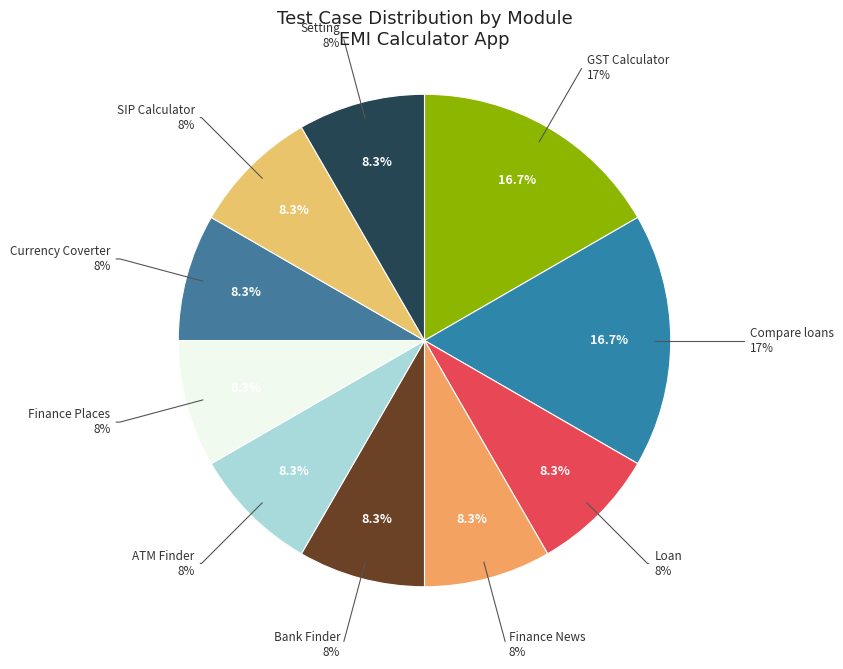

Is there any slice that represents more than half of the pie?

No